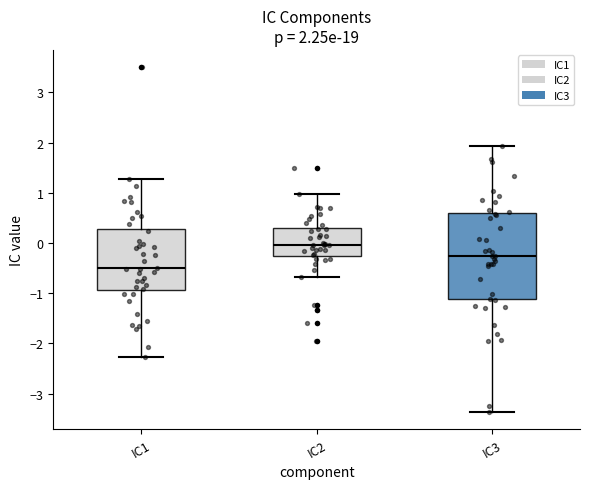

Which box is the tallest, from its lower edge to its upper edge?

IC3